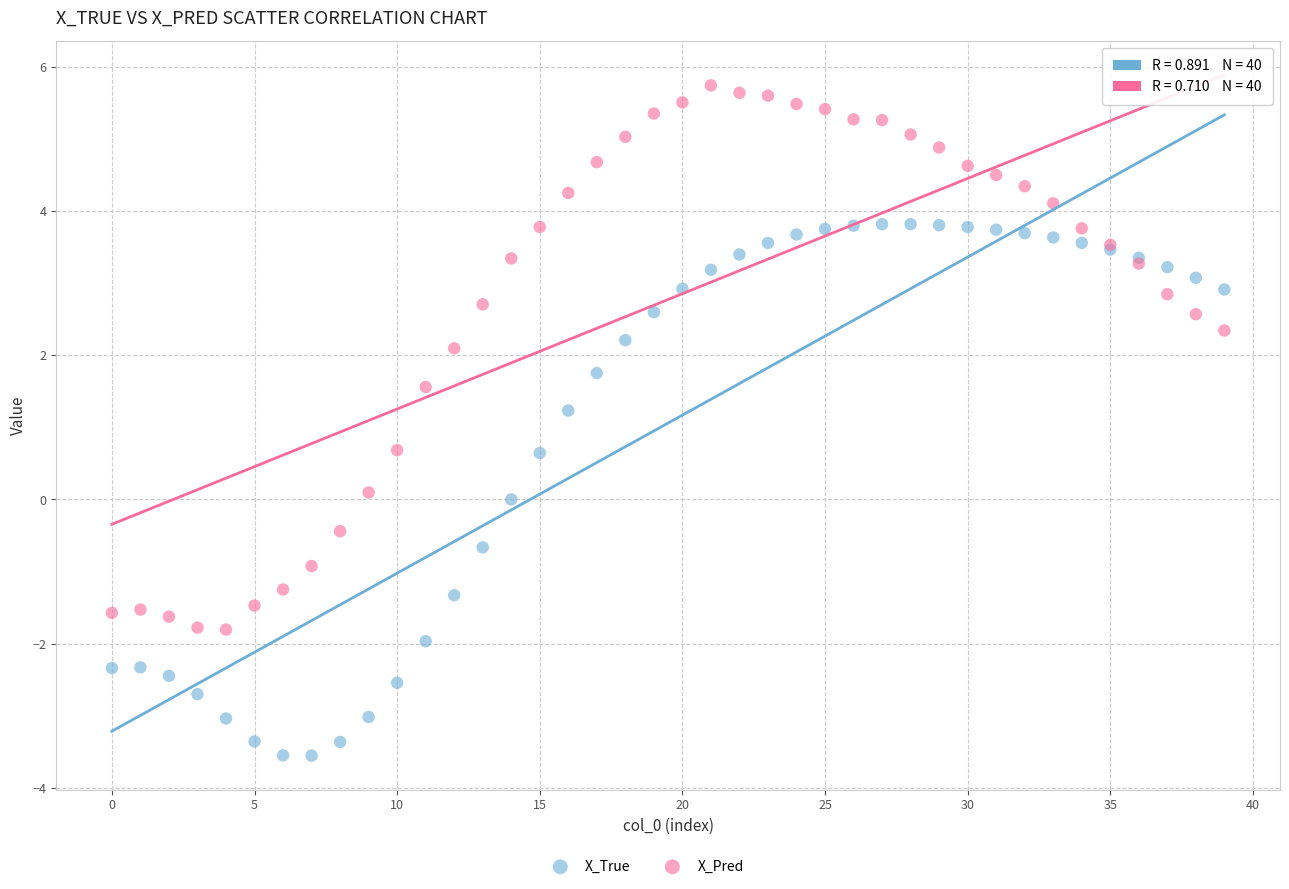

Which series contains the highest Y value?

X_Pred